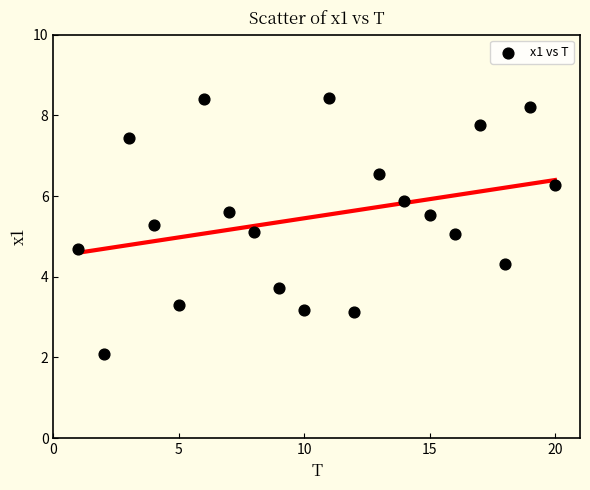

What is the range of Y values (max minus min)?

6.3